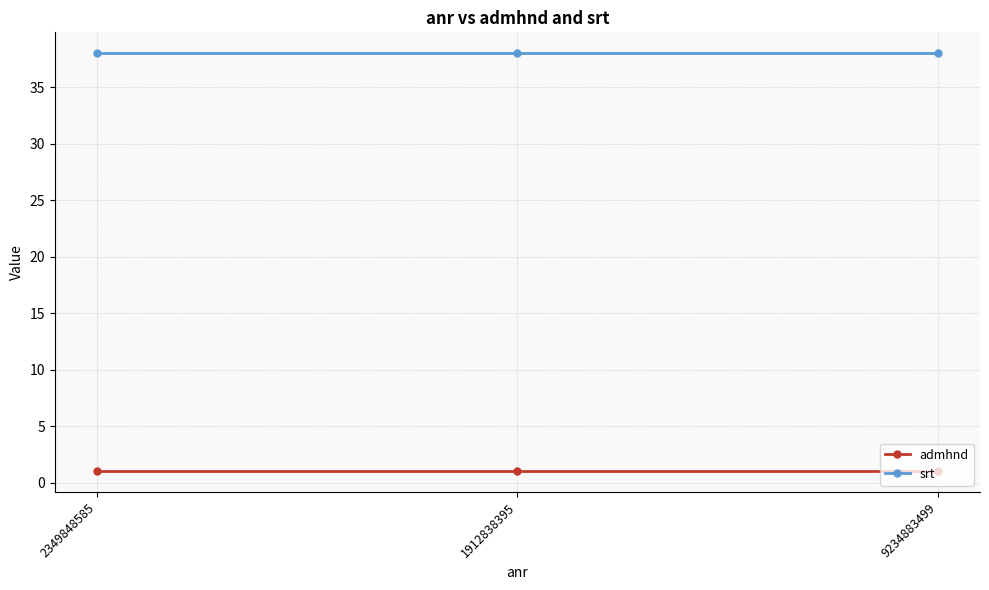

Reading left to right, list all the values displayed in this chart.

admhnd: 1	1	1
srt: 38	38	38